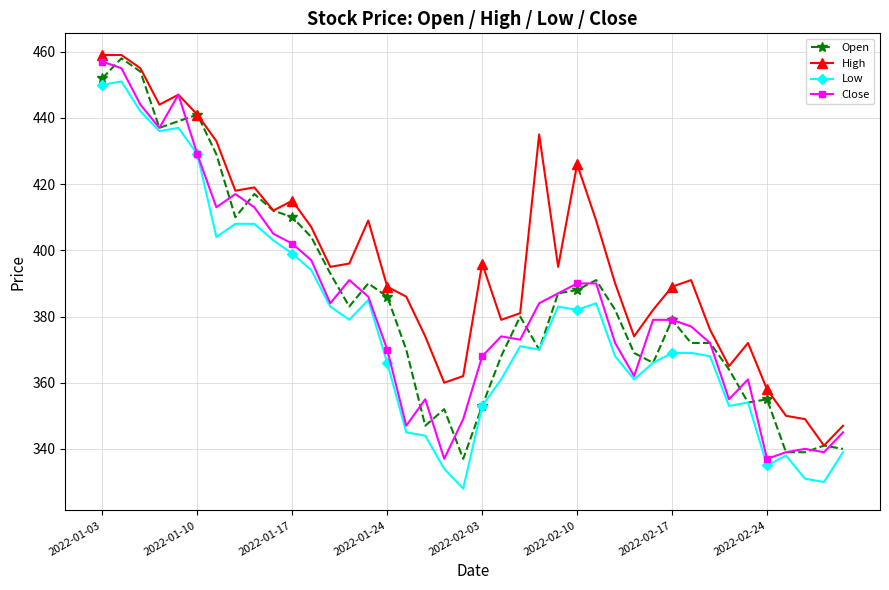

Which series has the largest total across all categories?

High